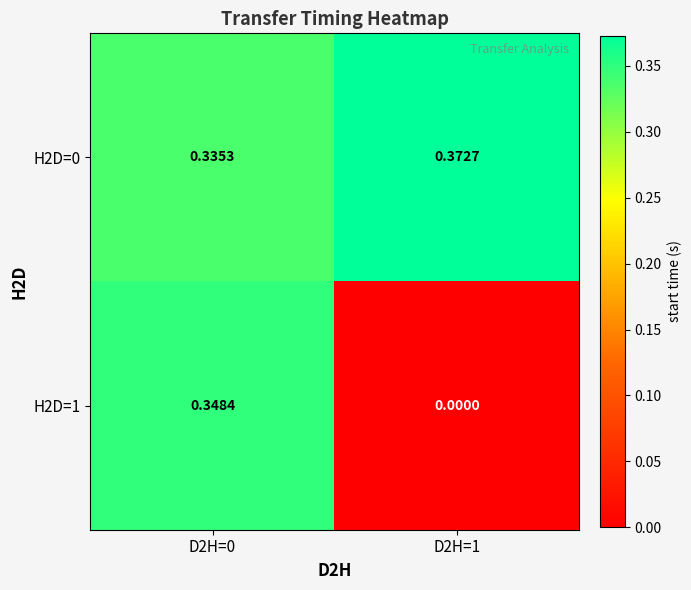

Is the value of H2D=1 at D2H=1 greater than the value of H2D=0 at D2H=1?

No